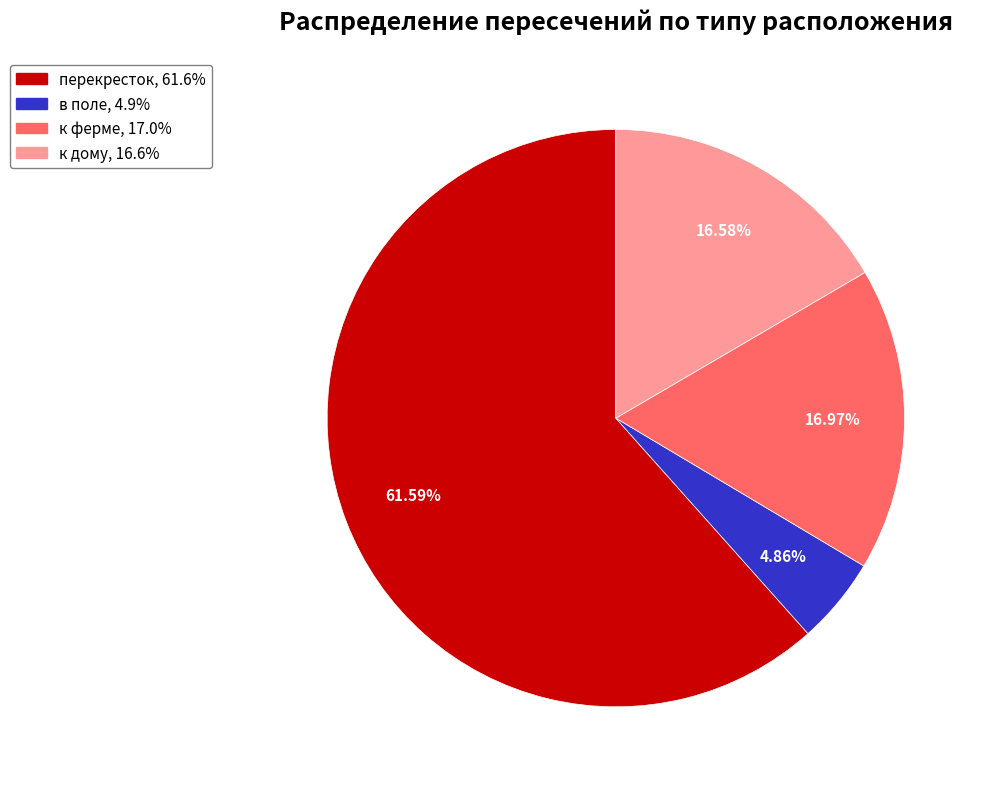

Does any single category account for the majority?

Yes